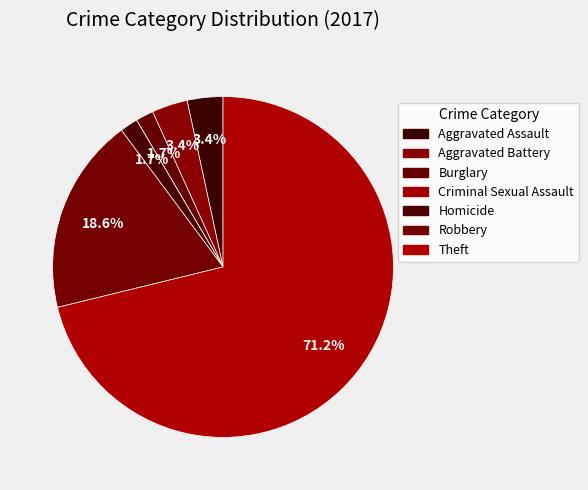

Count the number of slices in the pie.

7